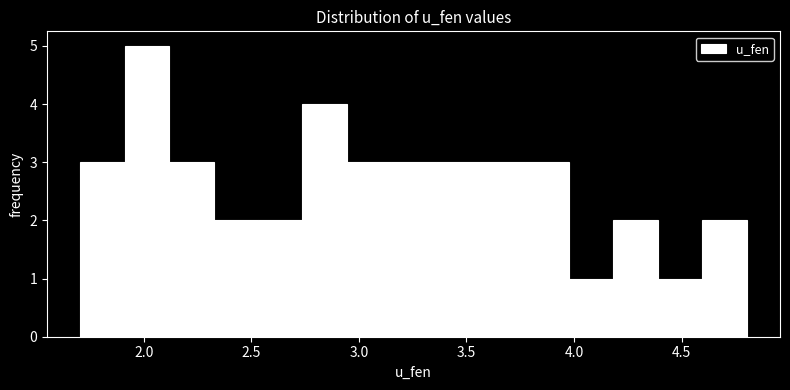

Reading left to right, list every bar in this chart as the range it spans on the x-axis followed by its height. Neither the bar edges nor the heights are printed on the chart, so give them approximately, as read against the axes.

1.70 to 1.90: 3
1.90 to 2.10: 5
2.10 to 2.30: 3
2.30 to 2.55: 2
2.55 to 2.75: 2
2.75 to 2.95: 4
2.95 to 3.15: 3
3.15 to 3.35: 3
3.35 to 3.55: 3
3.55 to 3.75: 3
3.75 to 4.00: 3
4.00 to 4.20: 1
4.20 to 4.40: 2
4.40 to 4.60: 1
4.60 to 4.80: 2